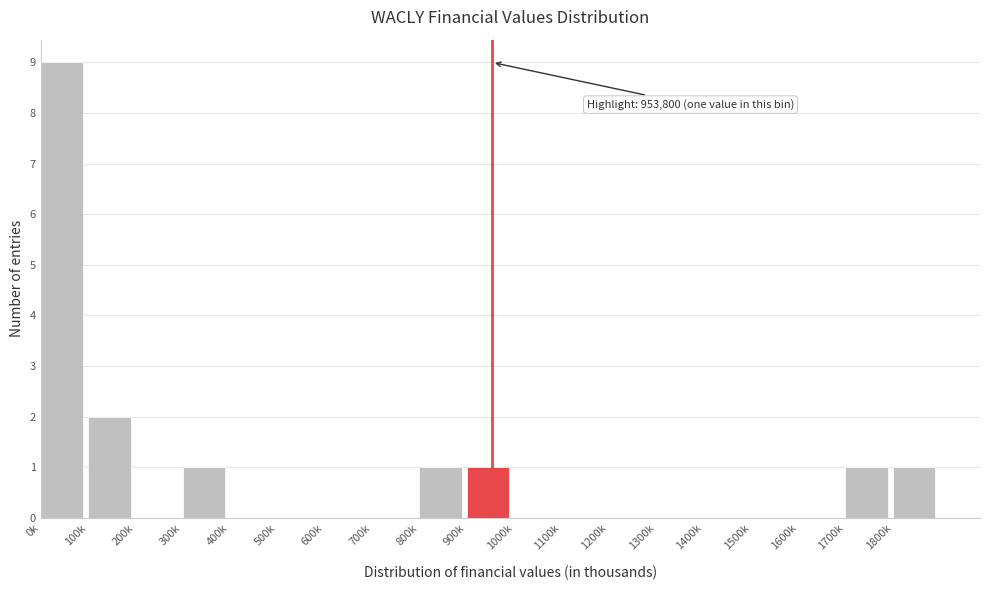

Reading left to right, transcribe all the data shown in this chart.

0k=9	100k=2	200k=0	300k=1	400k=0	500k=0	600k=0	700k=0	800k=1	900k=1	1000k=0	1100k=0	1200k=0	1300k=0	1400k=0	1500k=0	1600k=0	1700k=1	1800k=1